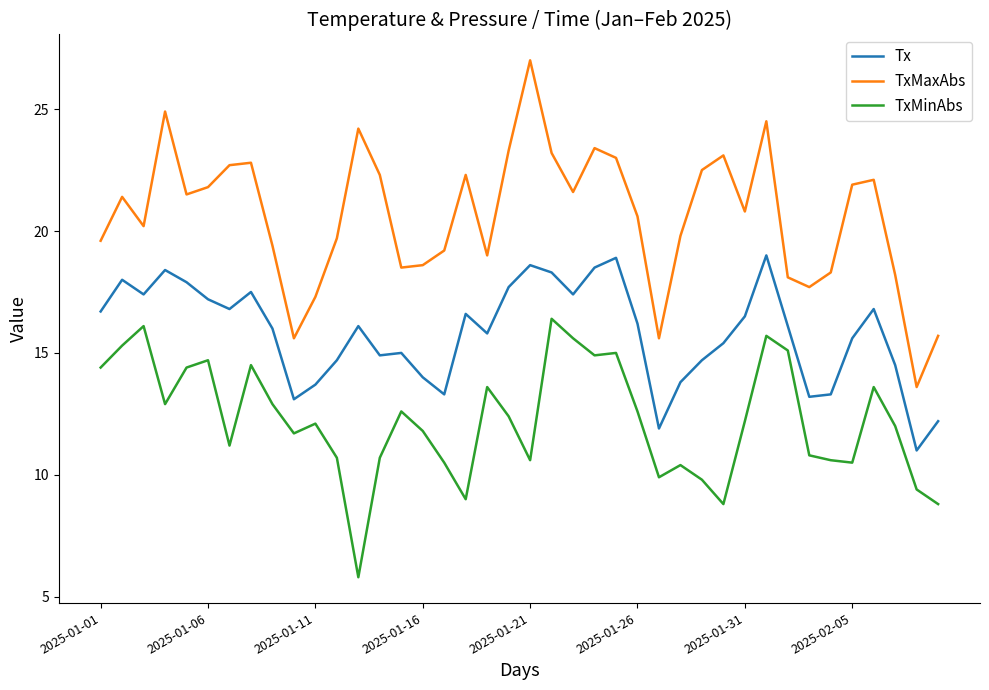

How many interior local peaks does the TxMaxAbs series have?

10